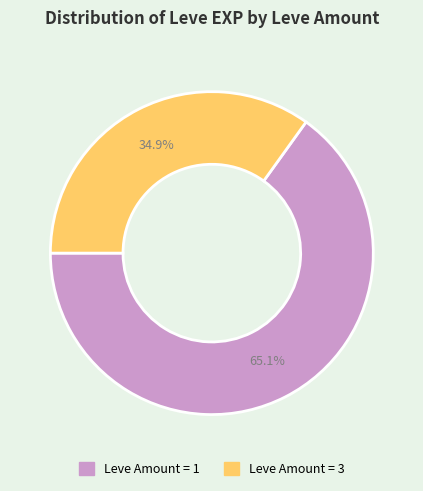

Does any single category account for the majority?

Yes